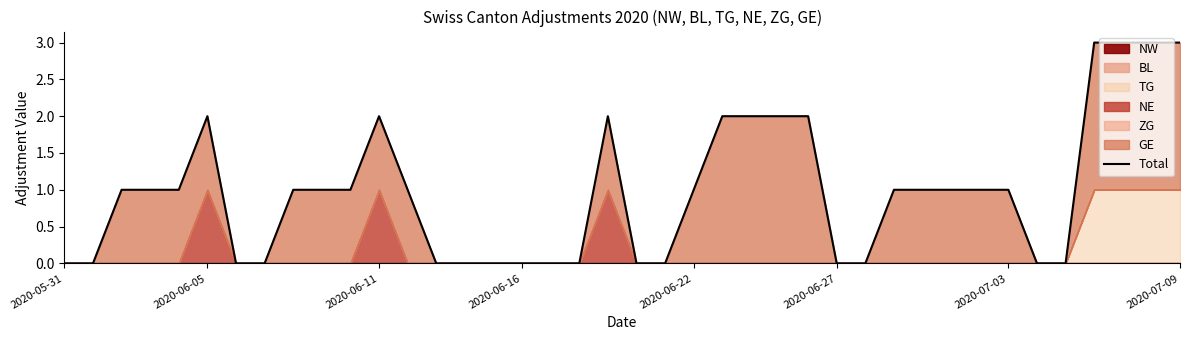

What is the label of the 13th point from the right?

2020-06-27